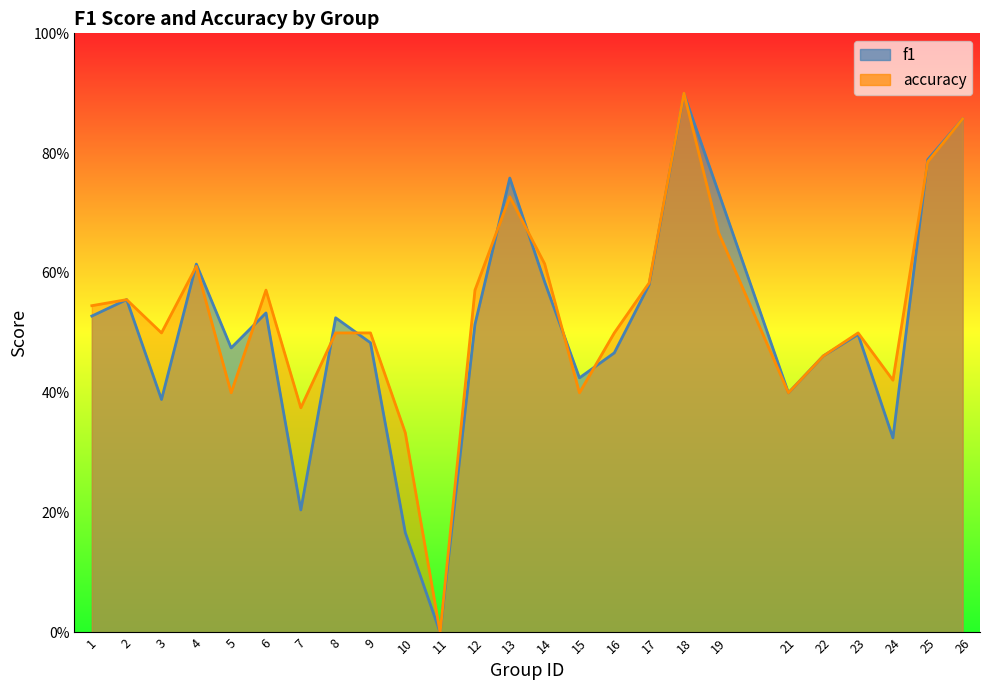

Reading left to right, transcribe all the data shown in this chart.

f1: 1=0.5	2=0.6	3=0.4	4=0.6	5=0.5	6=0.5	7=0.2	8=0.5	9=0.5	10=0.2	11=0.0	12=0.5	13=0.8	14=0.6	15=0.4	16=0.5	17=0.6	18=0.9	19=0.7	21=0.4	22=0.5	23=0.5	24=0.3	25=0.8	26=0.9
accuracy: 1=0.5	2=0.6	3=0.5	4=0.6	5=0.4	6=0.6	7=0.4	8=0.5	9=0.5	10=0.3	11=0.0	12=0.6	13=0.7	14=0.6	15=0.4	16=0.5	17=0.6	18=0.9	19=0.7	21=0.4	22=0.5	23=0.5	24=0.4	25=0.8	26=0.9